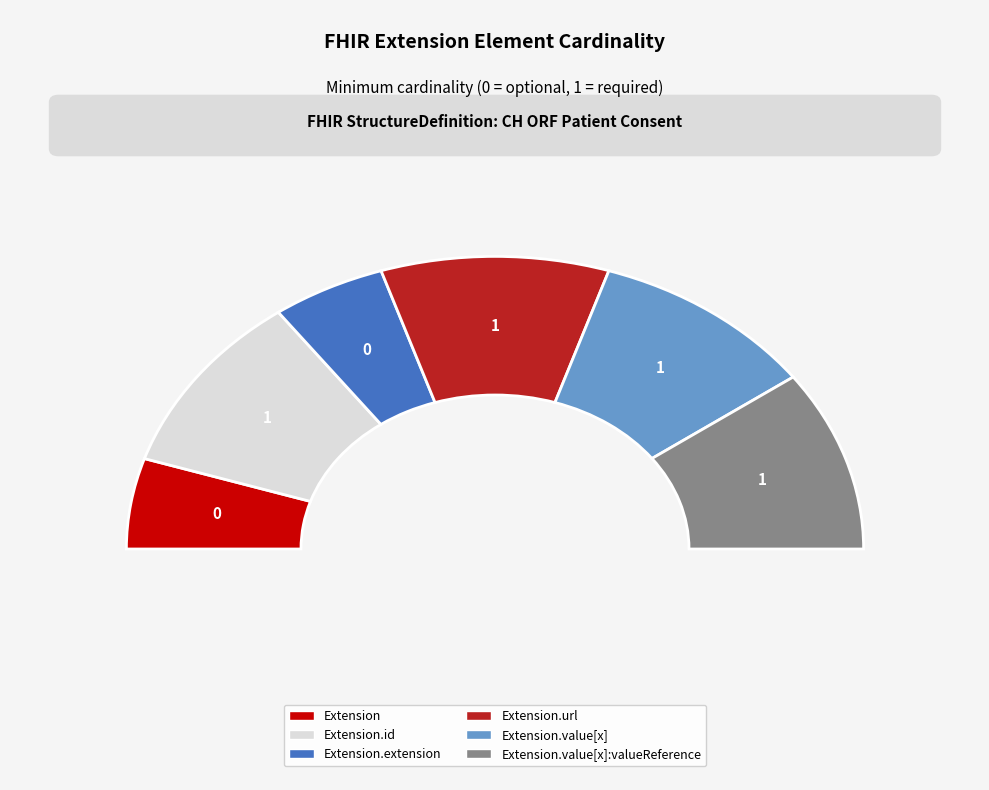

How many segments does this pie chart have?

6